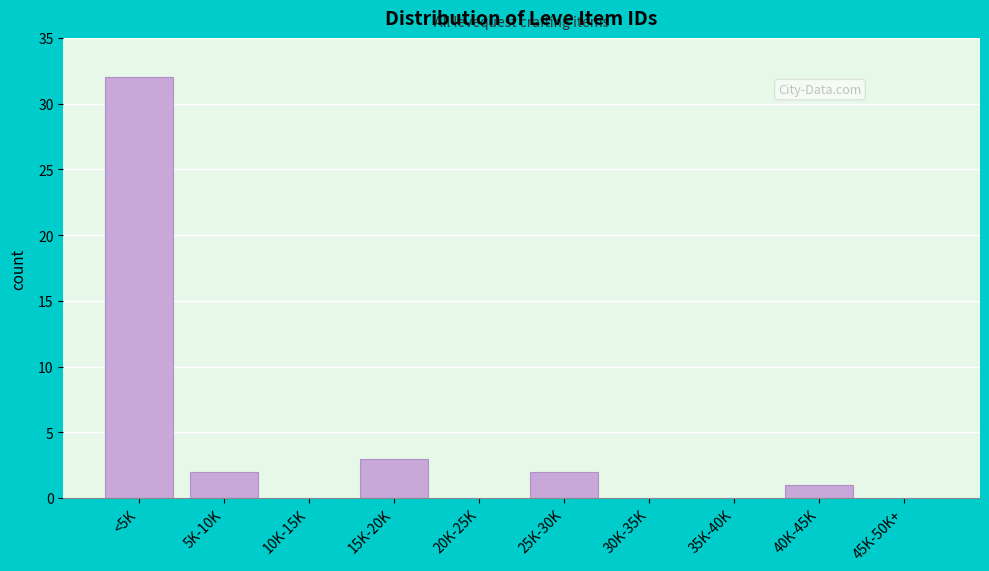

Reading right to left, list all the values displayed in this chart.

45K-50K+=0	40K-45K=1	35K-40K=0	30K-35K=0	25K-30K=2	20K-25K=0	15K-20K=3	10K-15K=0	5K-10K=2	<5K=32